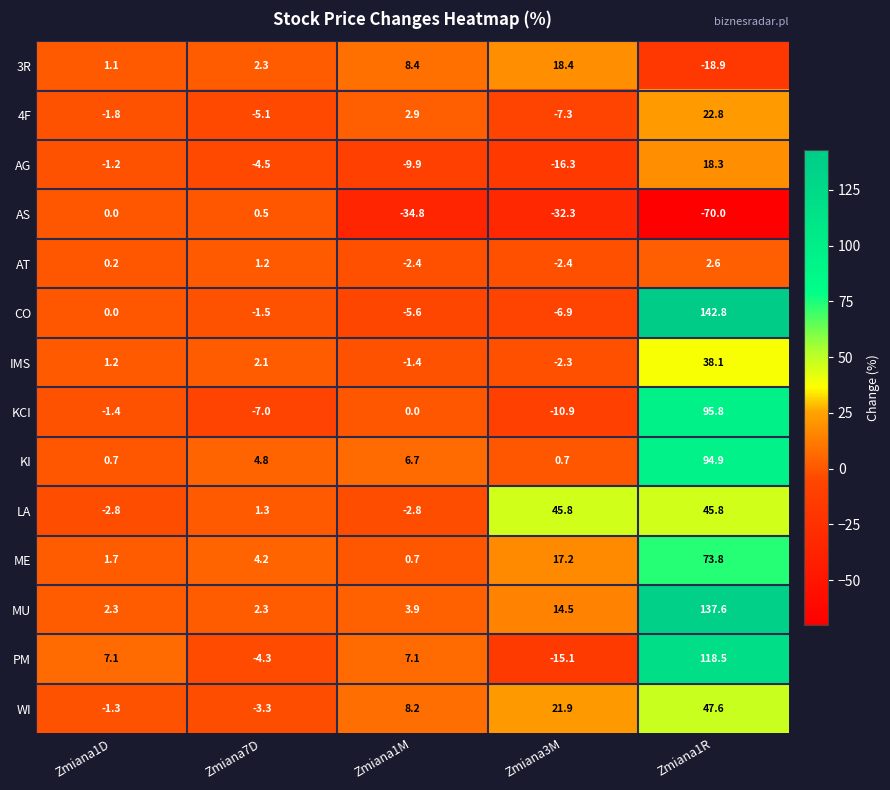

What value does the PM series have at Zmiana1R?

118.5